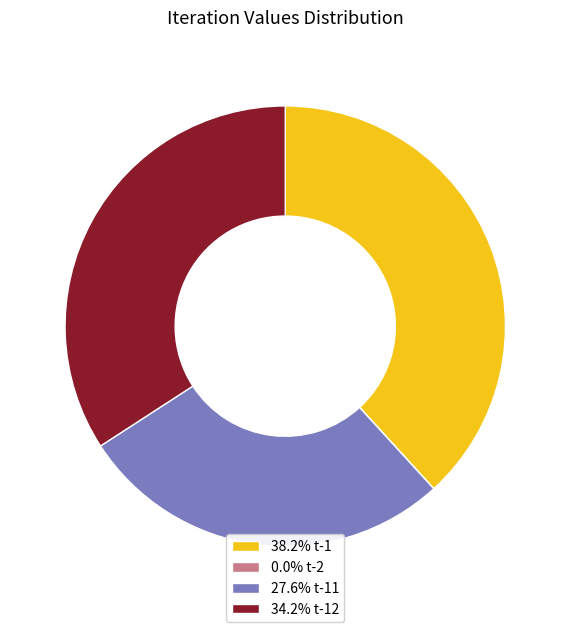

Do 27.6% t-11 and 34.2% t-12 together represent more than half of the pie?

Yes